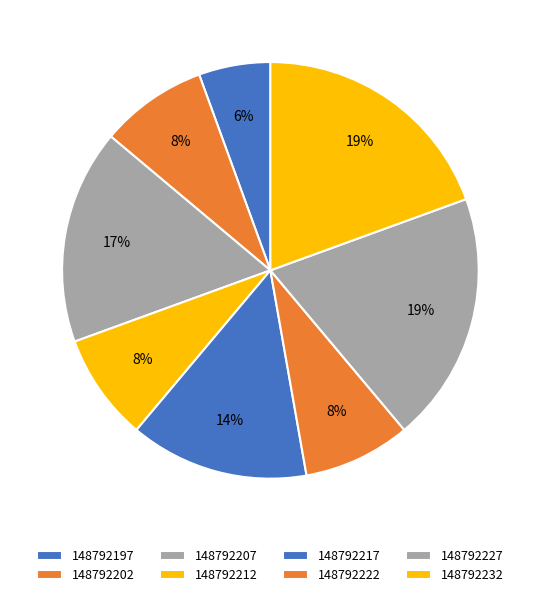

How many slices are in this pie chart?

8